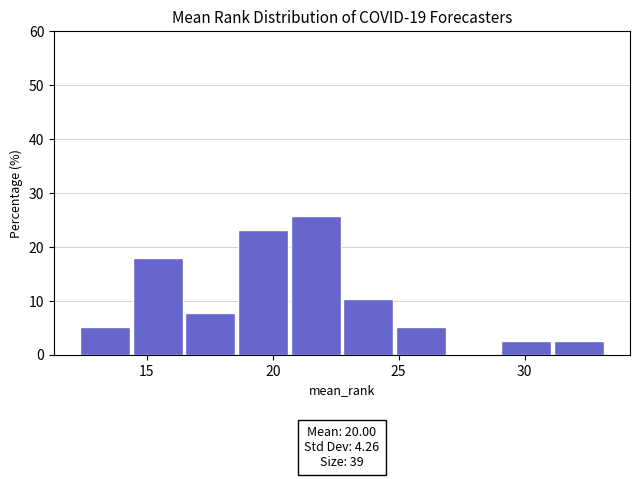

Which range on the x-axis has the tallest bar?

20.5 to 23.0